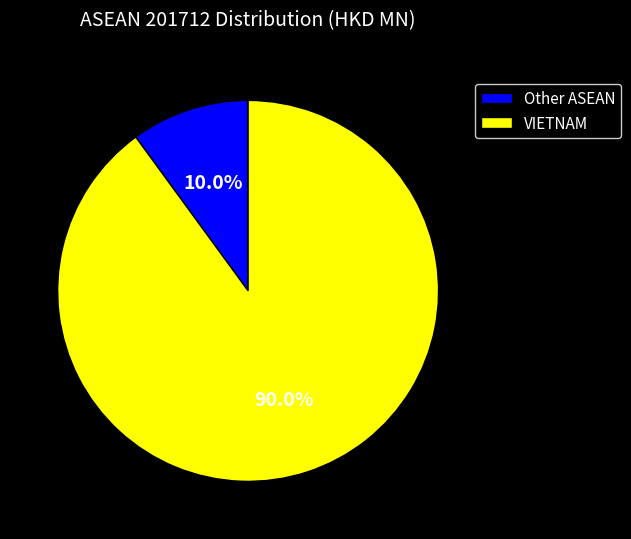

Which has a higher value, VIETNAM or Other ASEAN?

VIETNAM